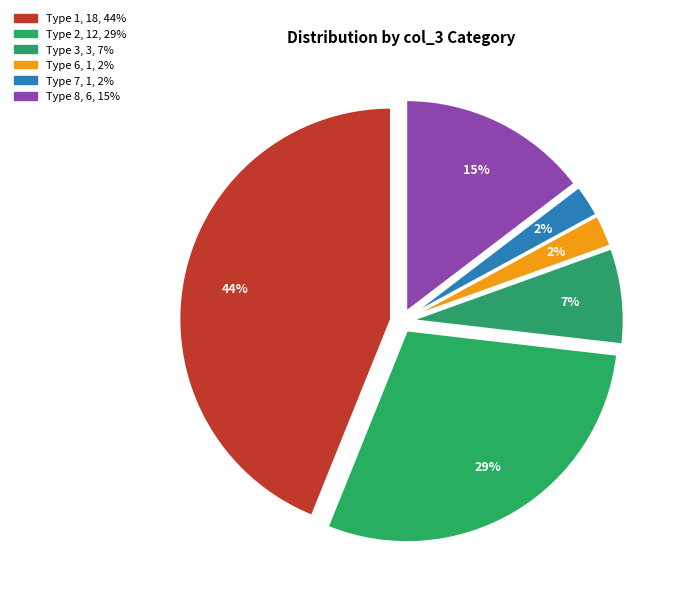

How many segments does this pie chart have?

6